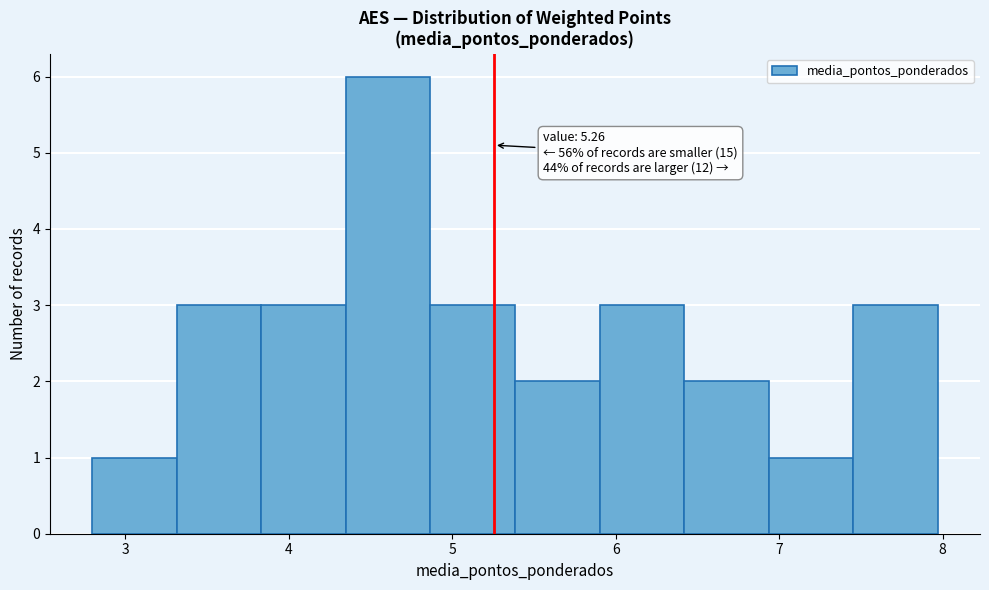

Over which range of the x-axis is the bar tallest?

4.3 to 4.9